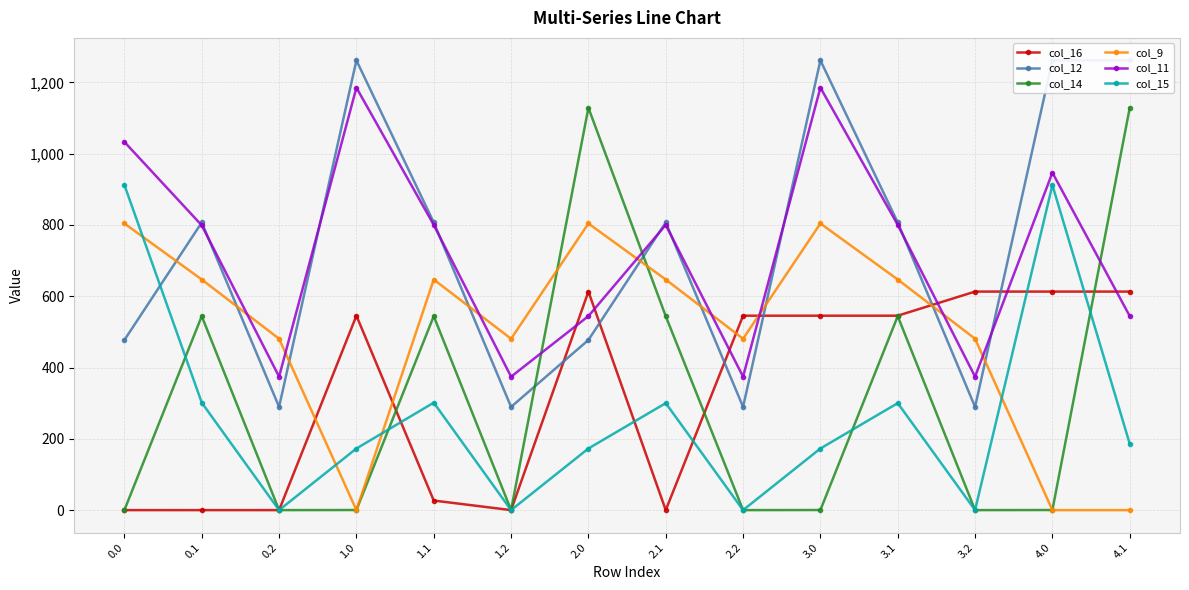

Reading right to left, transcribe all the data shown in this chart.

col_16: 4.1=613.0	4.0=613.0	3.2=613.0	3.1=545.4	3.0=545.4	2.2=545.4	2.1=0.0	2.0=613.0	1.2=0.0	1.1=26.8	1.0=545.4	0.2=0.0	0.1=0.0	0.0=0.0
col_12: 4.1=1261.6	4.0=1261.6	3.2=289.5	3.1=806.9	3.0=1261.6	2.2=289.5	2.1=806.9	2.0=477.2	1.2=289.5	1.1=806.9	1.0=1261.6	0.2=289.5	0.1=806.9	0.0=477.2
col_14: 4.1=1128.6	4.0=0.3	3.2=0.0	3.1=544.1	3.0=0.3	2.2=0.0	2.1=544.1	2.0=1128.6	1.2=0.0	1.1=544.1	1.0=0.3	0.2=0.0	0.1=544.1	0.0=0.3
col_9: 4.1=0.0	4.0=0.0	3.2=480.7	3.1=646.9	3.0=804.0	2.2=480.7	2.1=646.9	2.0=804.0	1.2=480.7	1.1=646.9	1.0=0.0	0.2=480.7	0.1=646.9	0.0=804.0
col_11: 4.1=544.3	4.0=946.7	3.2=374.4	3.1=800.2	3.0=1185.2	2.2=374.4	2.1=800.2	2.0=544.3	1.2=374.4	1.1=800.2	1.0=1185.2	0.2=374.4	0.1=798.8	0.0=1032.9
col_15: 4.1=186.0	4.0=911.8	3.2=0.0	3.1=300.1	3.0=172.8	2.2=0.0	2.1=300.1	2.0=172.8	1.2=0.0	1.1=301.4	1.0=172.8	0.2=0.0	0.1=301.4	0.0=911.8